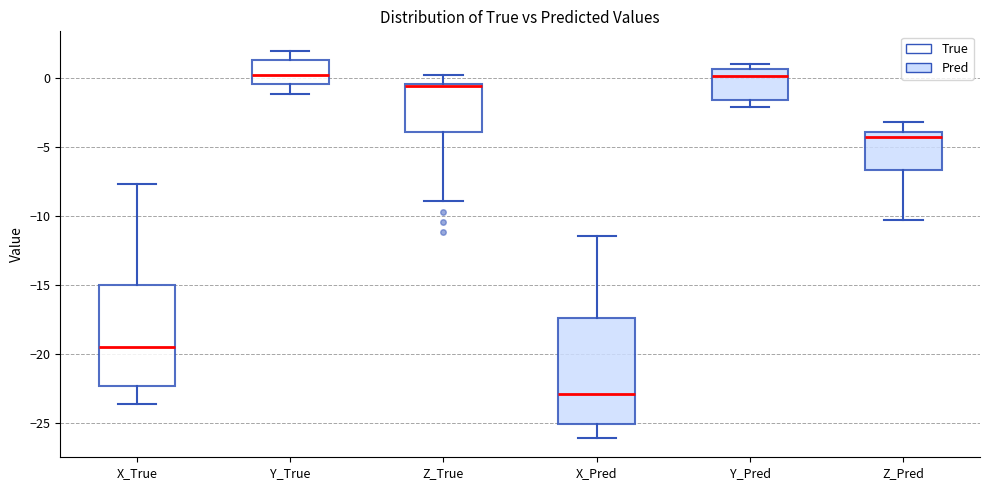

Reading left to right, transcribe this box plot: for each box, give where its median line is, the range the box spans, and where its two whiskers end, as read against the y-axis. The values are not printed on the chart, so give them approximately, as read against the axis.

X_True: median -19.5, box -22.5 to -15.0, whiskers -23.5 to -7.5
Y_True: median 0.0, box -0.5 to 1.5, whiskers -1.0 to 2.0
Z_True: median -0.5 (just below the box's upper edge), box -4.0 to -0.5, whiskers -9.0 to 0.0
X_Pred: median -23.0, box -25.0 to -17.5, whiskers -26.0 to -11.5
Y_Pred: median 0.0, box -1.5 to 0.5, whiskers -2.0 to 1.0
Z_Pred: median -4.5, box -6.5 to -4.0, whiskers -10.5 to -3.0